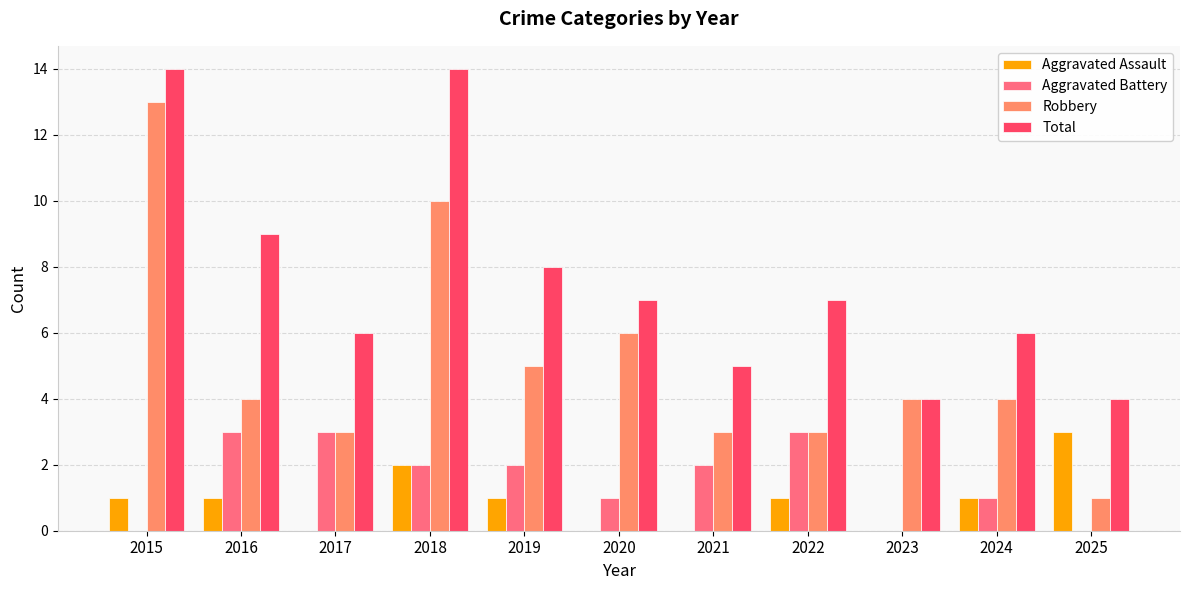

Which series has the widest spread of values?

Robbery